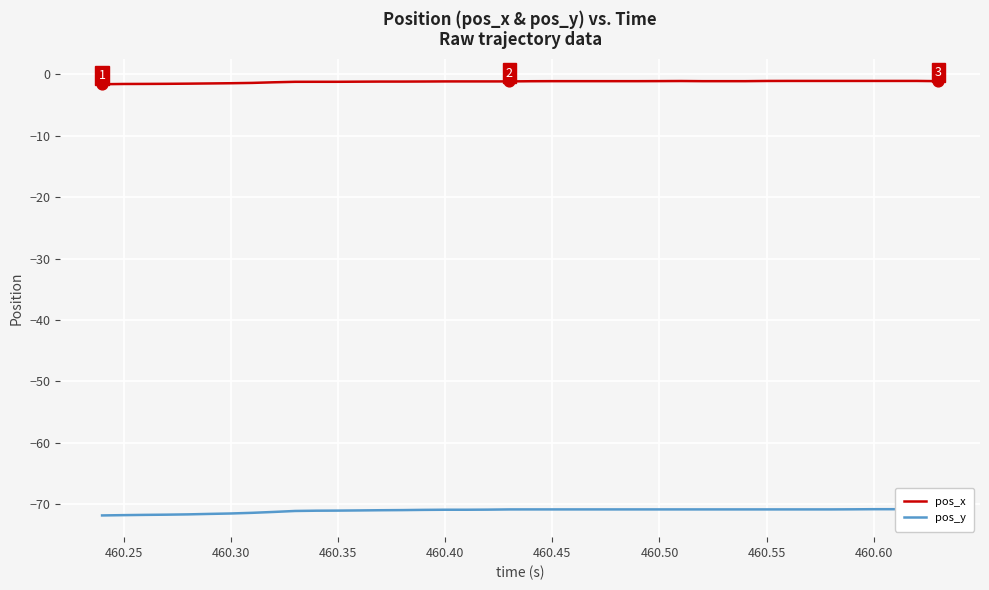

Is it true that pos_x equals -1.2 at 460.35?

True